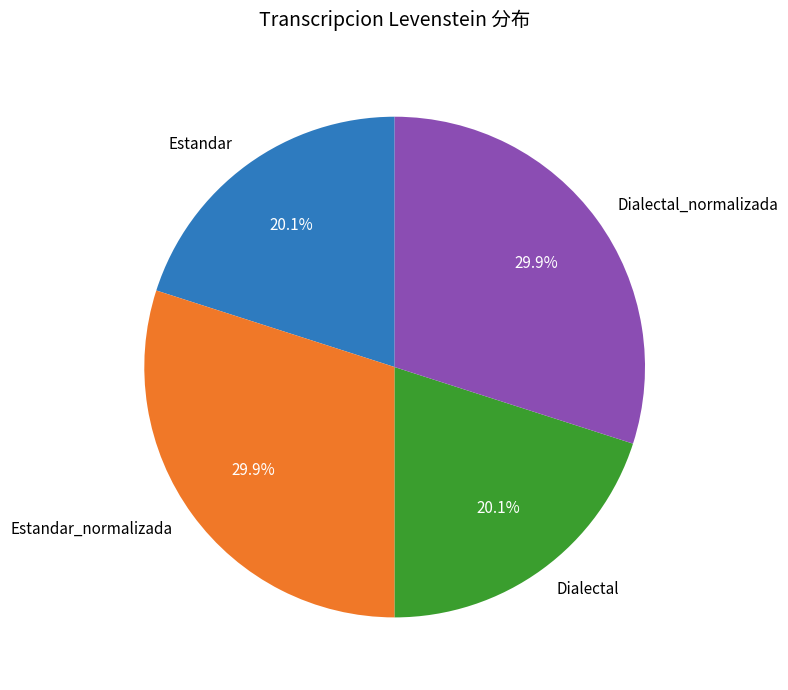

True or false: Estandar accounts for 13% of the total.

False